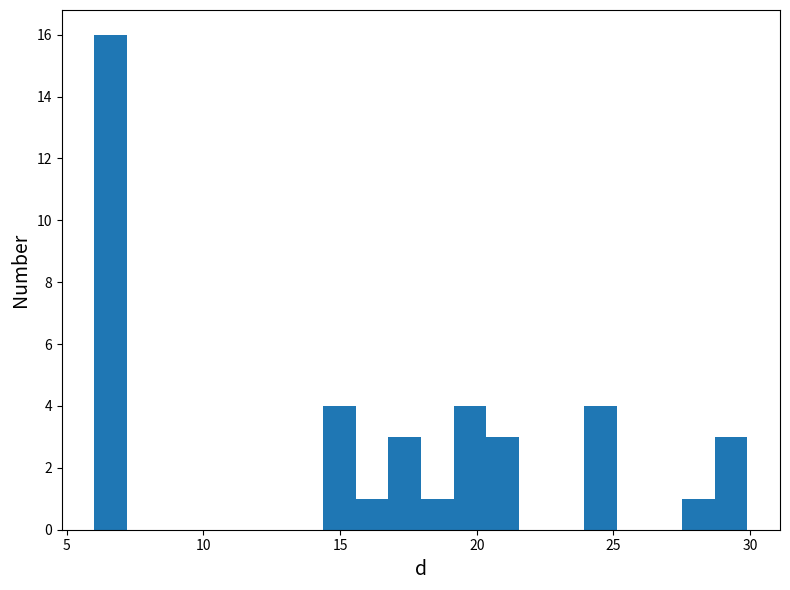

Around what value on the x-axis is the tallest bar? Give the approximate position of its centre, as read against the axis.

6.5